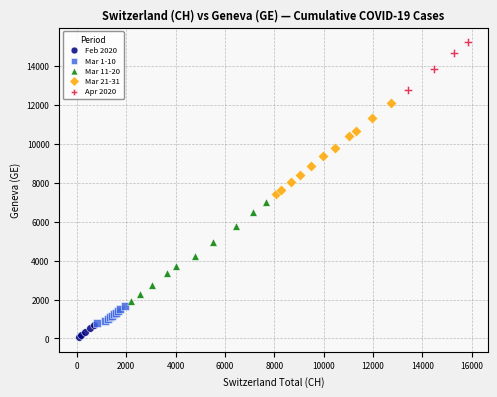

Which series has the widest spread of Y values?

Mar 11-20